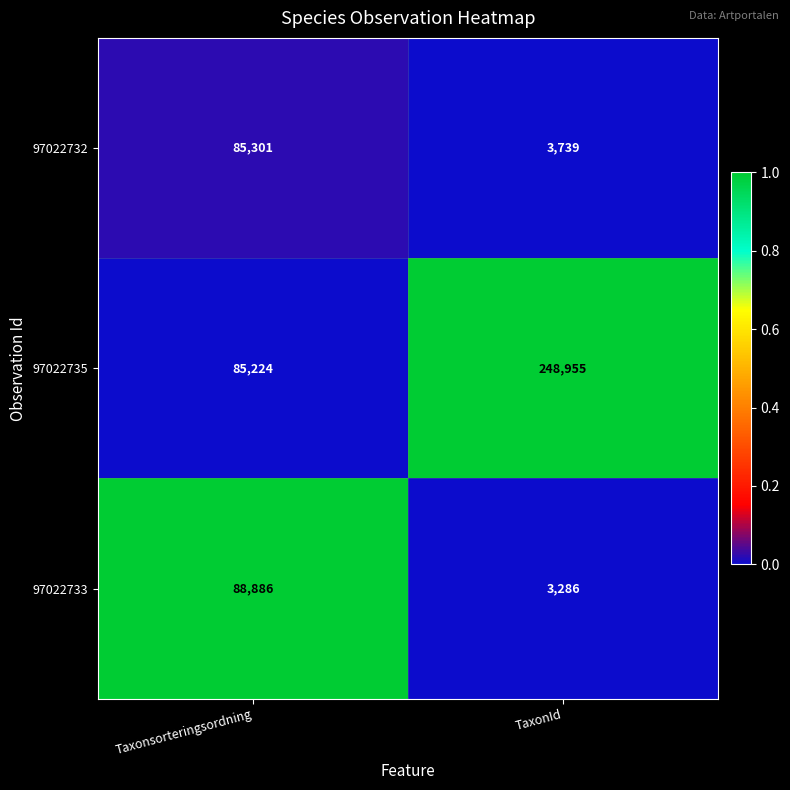

Reading left to right, list all the values displayed in this chart.

97022732: Taxonsorteringsordning=85301	TaxonId=3739
97022735: Taxonsorteringsordning=85224	TaxonId=248955
97022733: Taxonsorteringsordning=88886	TaxonId=3286